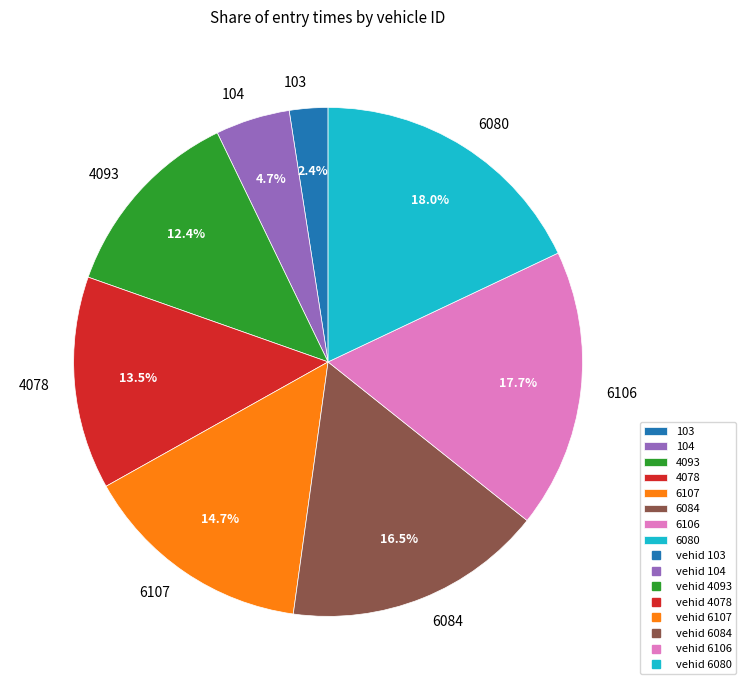

What is the smallest slice in the pie chart?

103